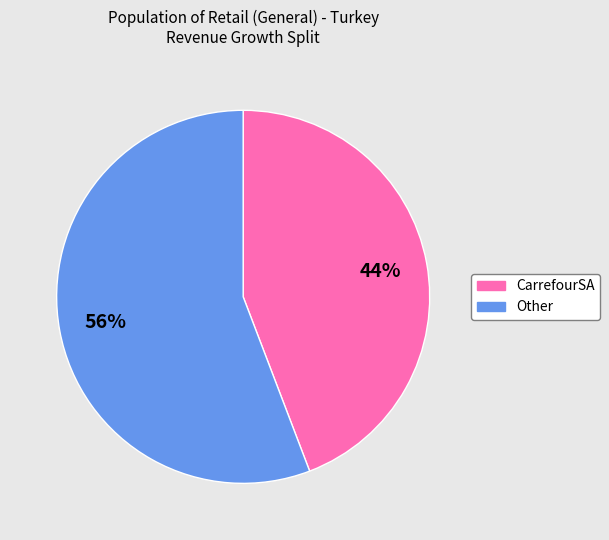

Does any single category account for the majority?

Yes